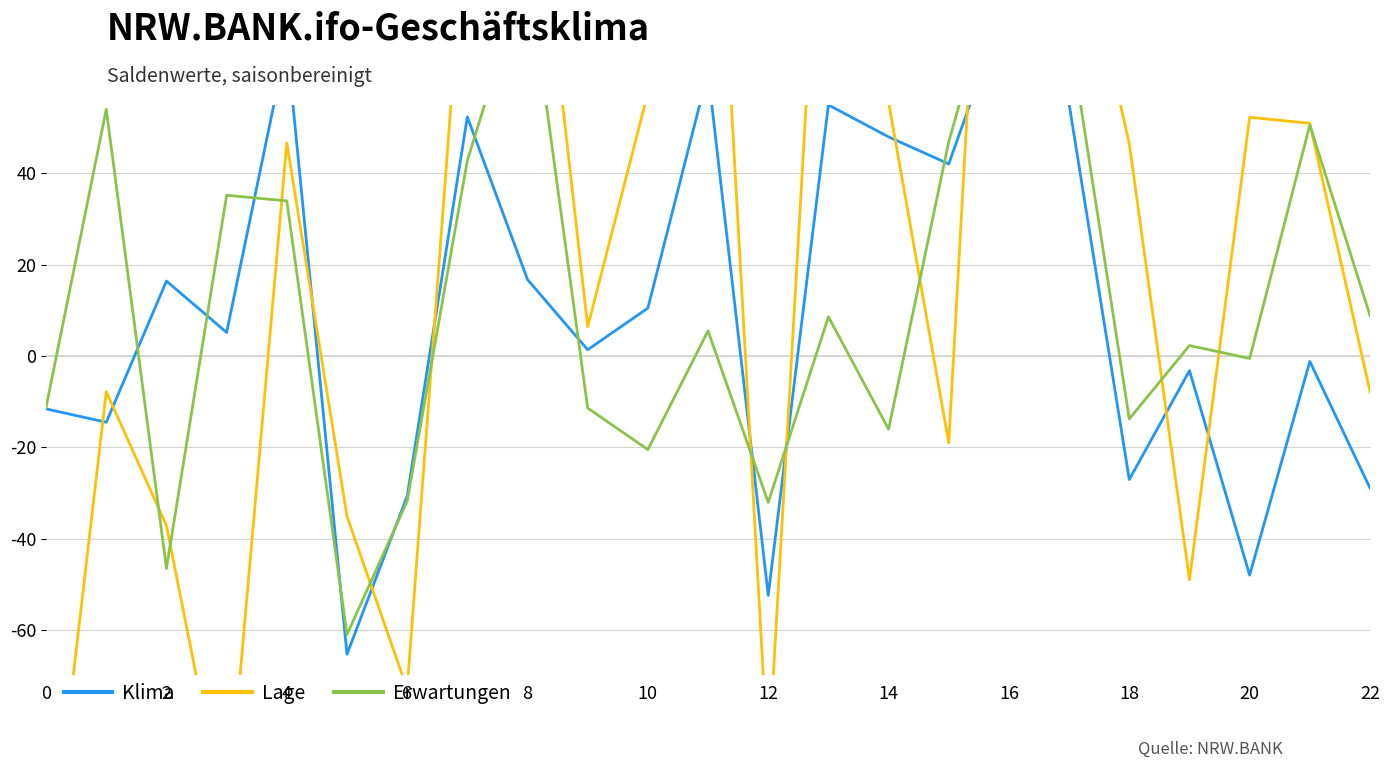

True or false: Erwartungen has more than 2 points higher than both neighbors.

True